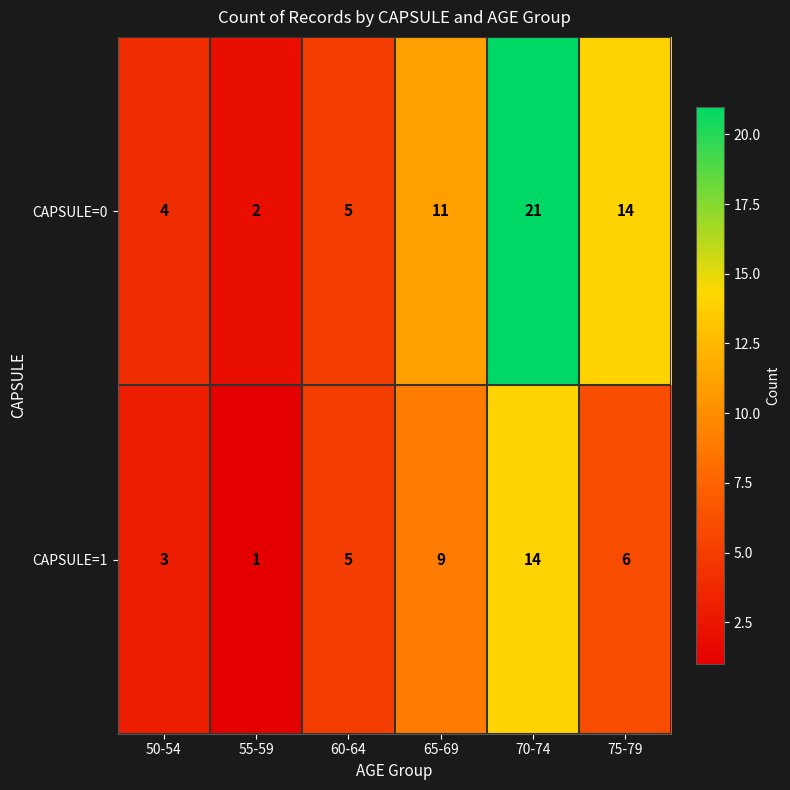

How many categories are shown in the chart?

6